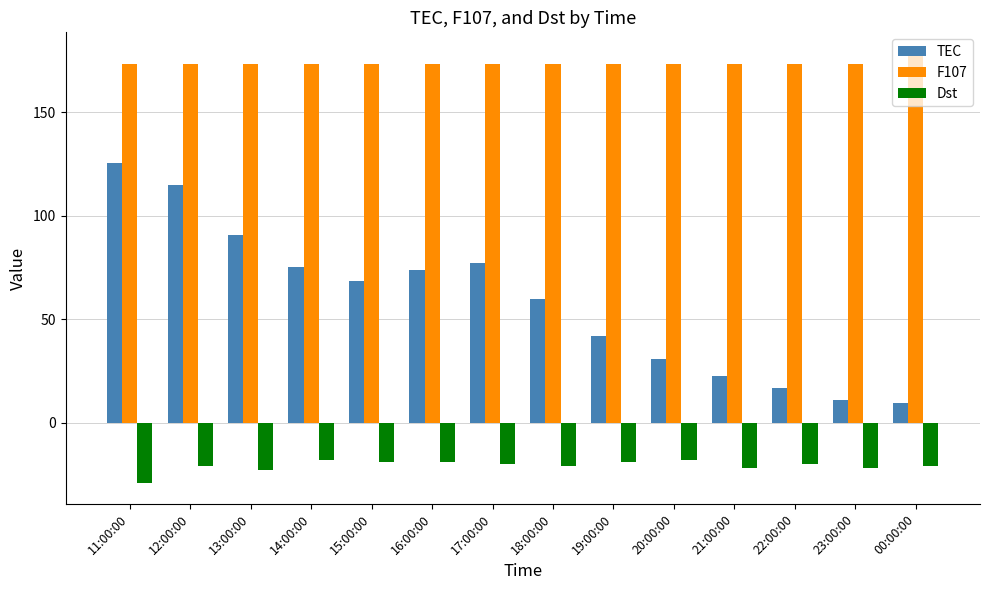

How many bars are there in total?

42